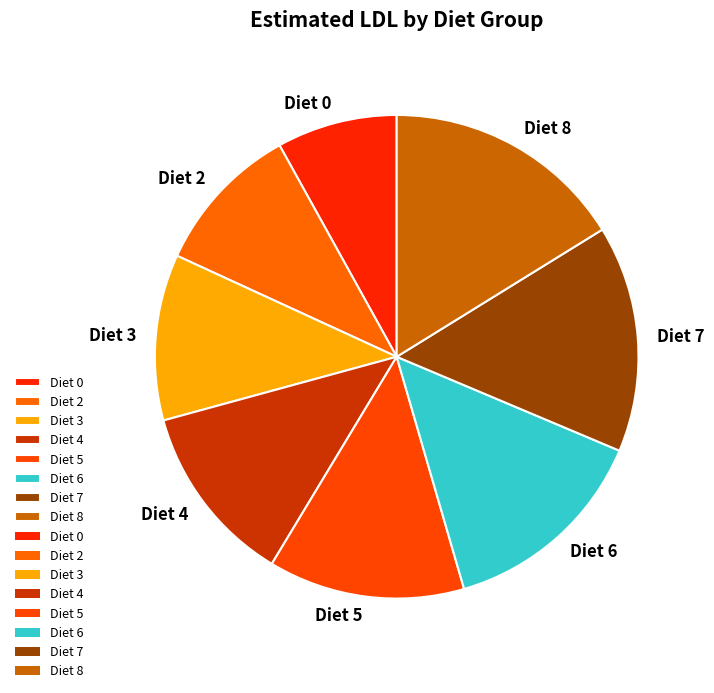

Is Diet 6 the majority of the pie?

No